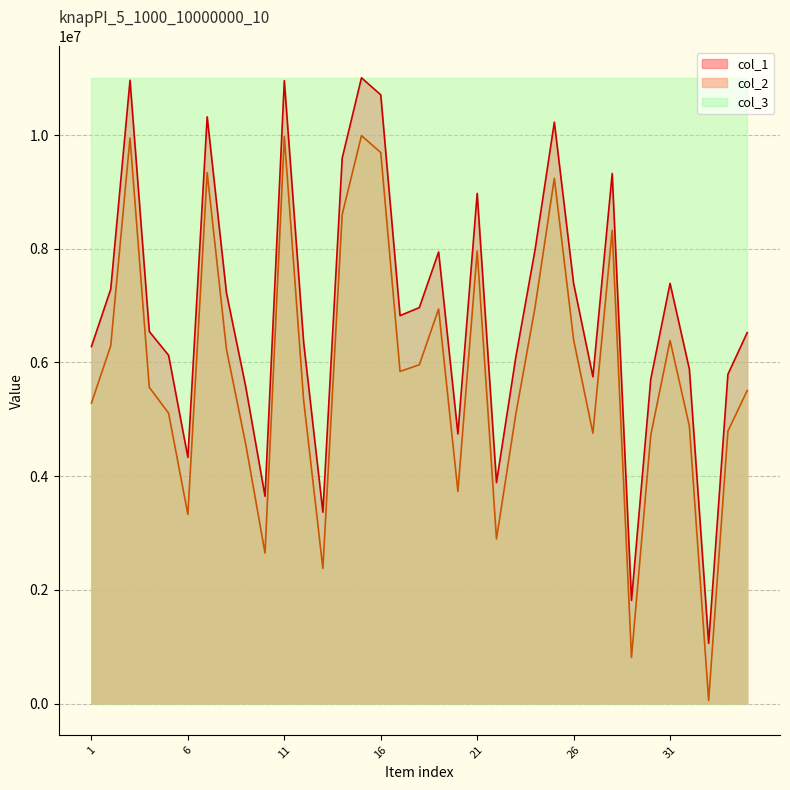

How many data points in col_2 are above 5562500?

17